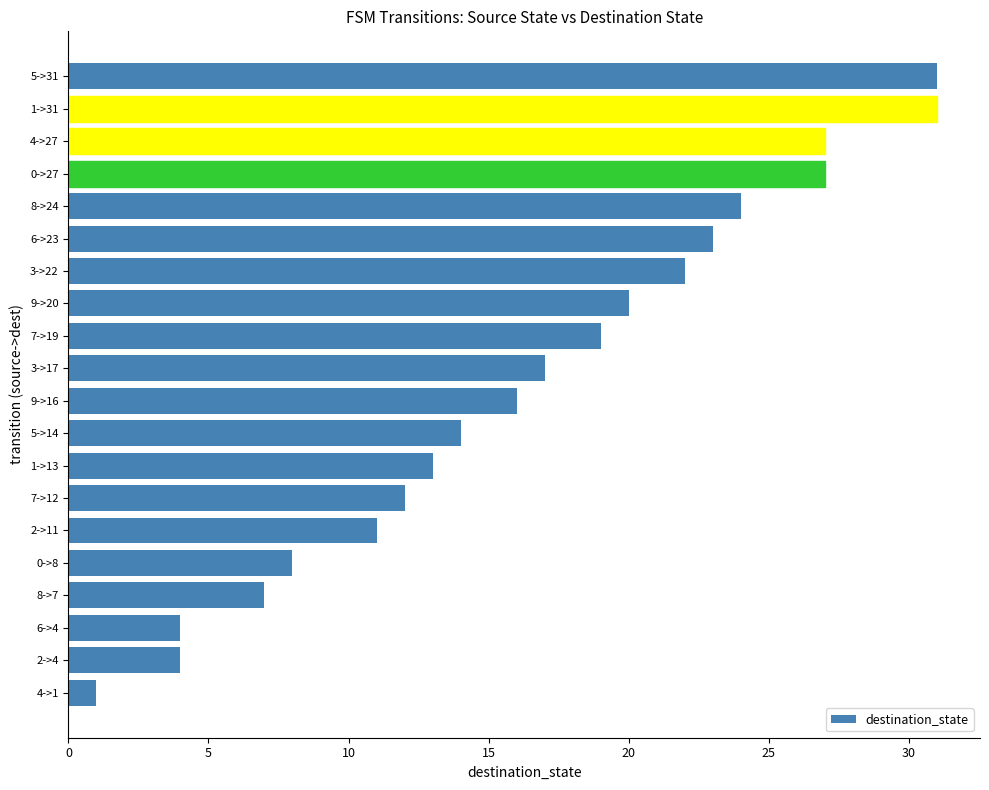

What is the difference between the second highest and minimum values?

30